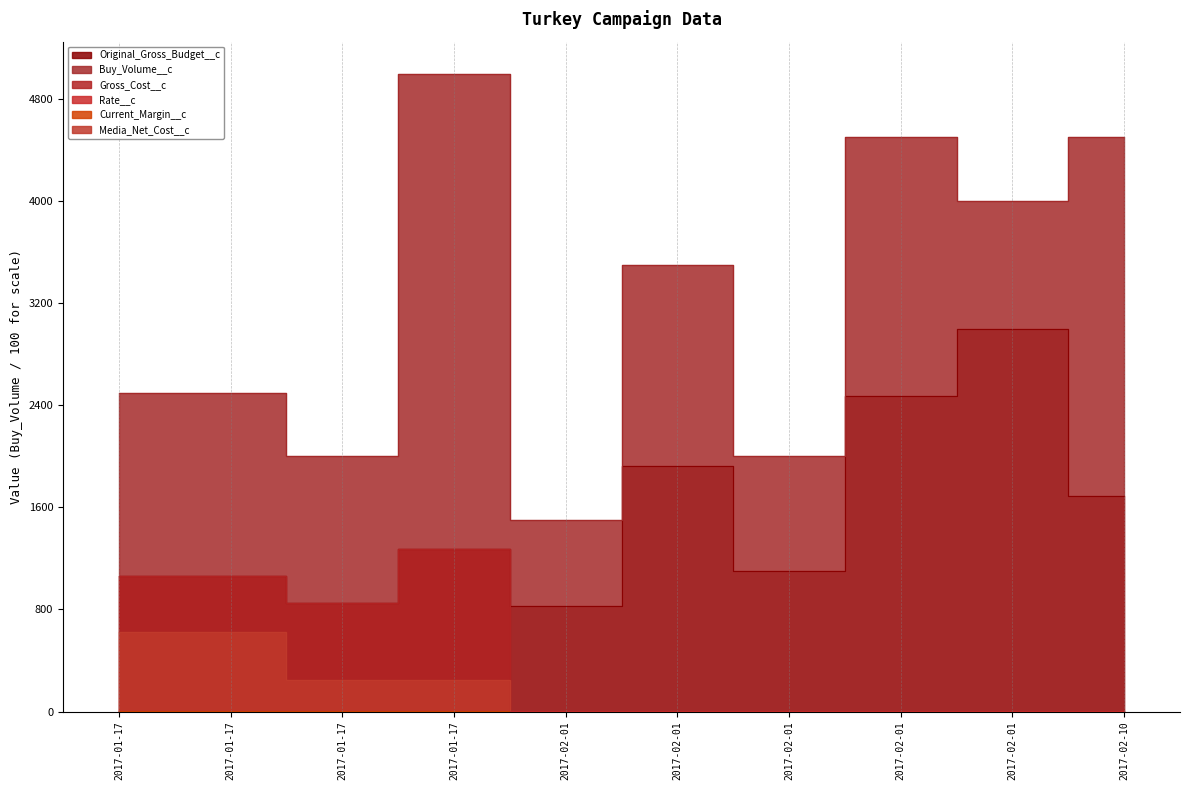

What is the label of the 10th point from the right?

2017-01-17